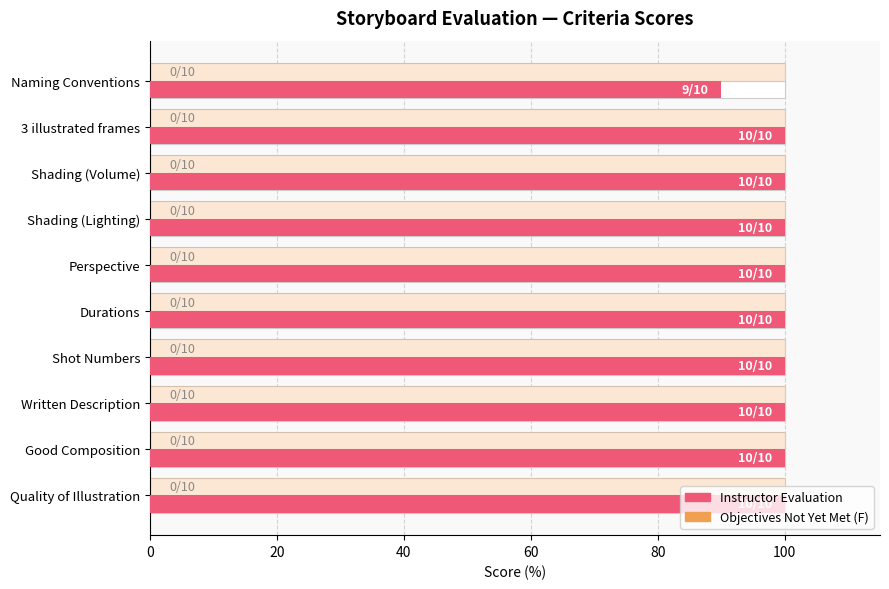

At 0, list the series in order from largest to smallest.

Instructor Evaluation Score, Objectives Not Yet Met Score